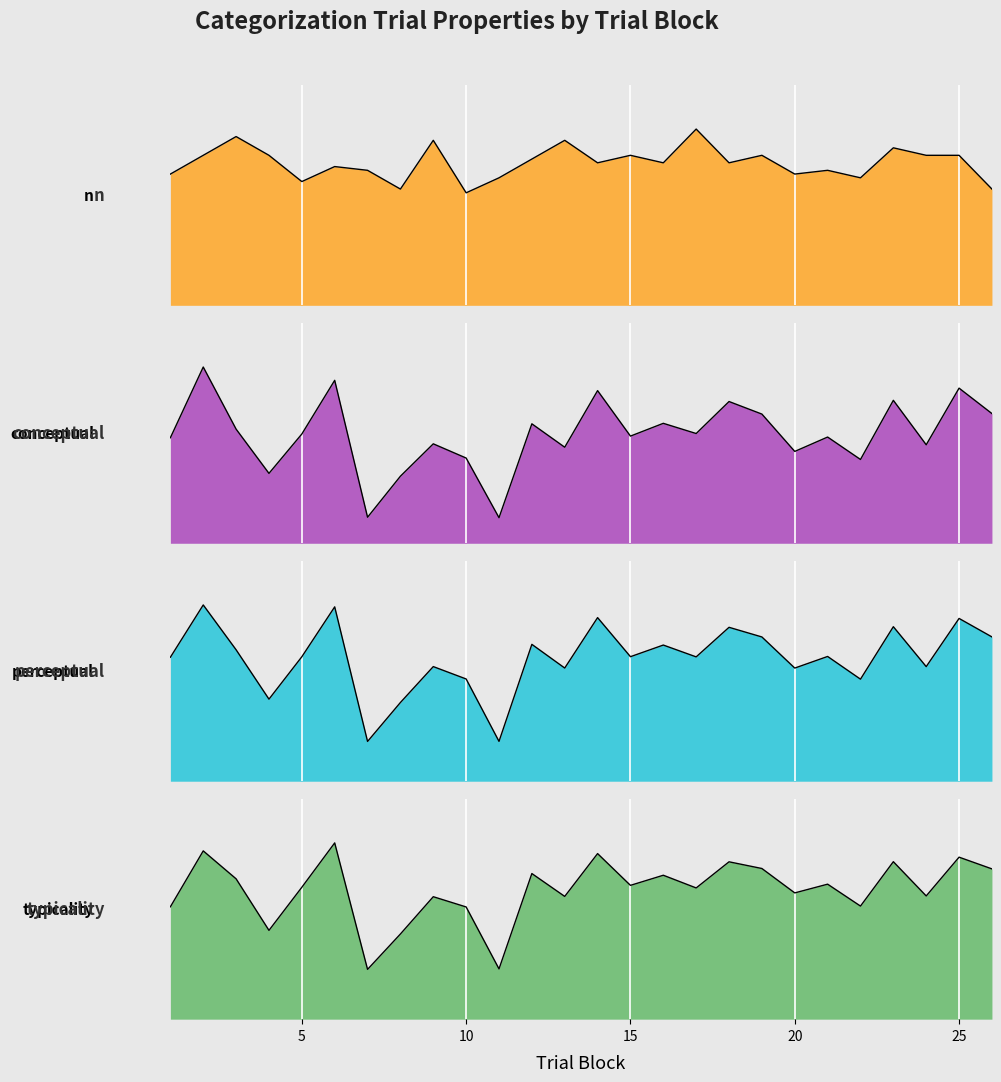

The value of typicality at 18 is 82.2. True or false?

True